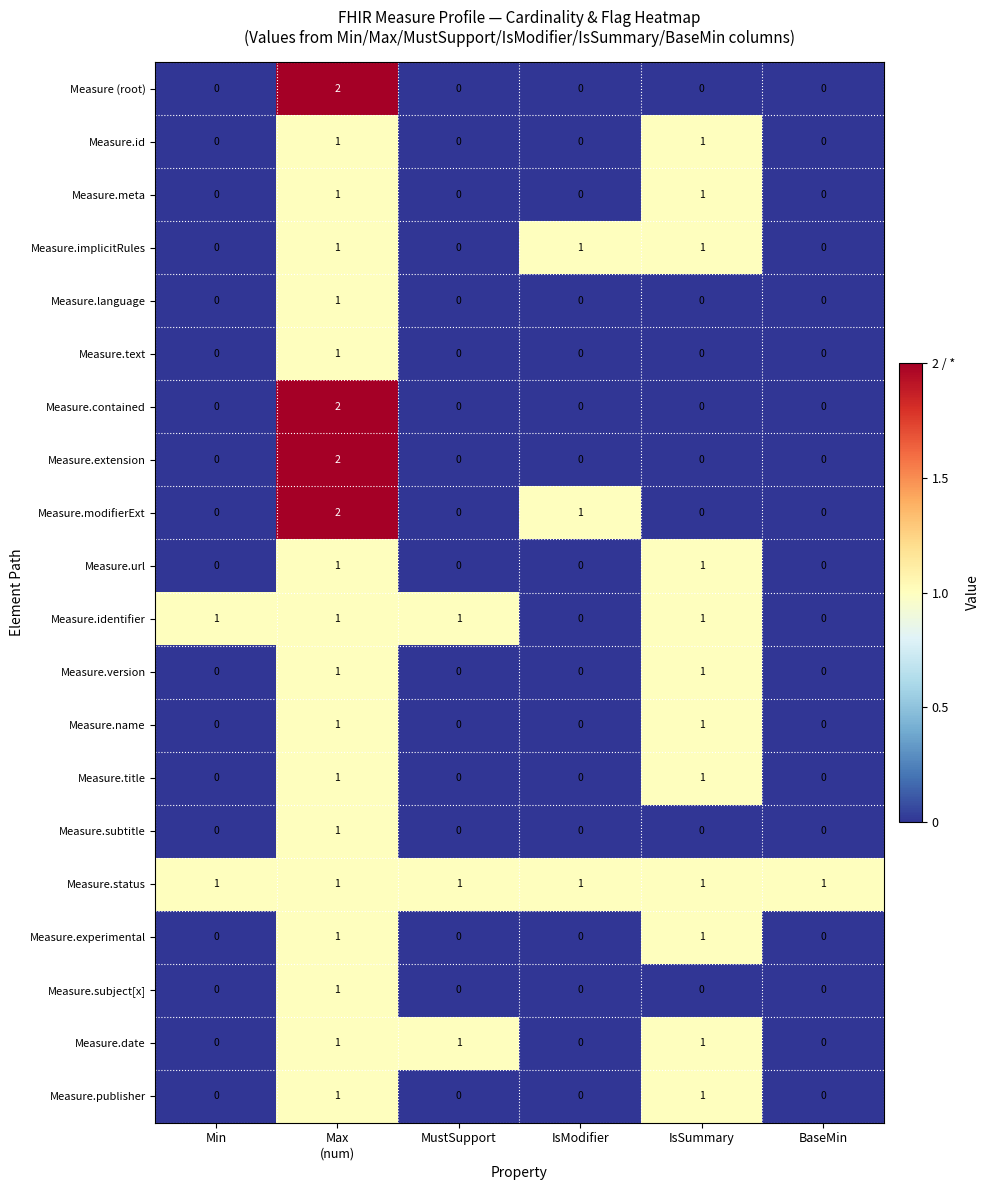

What is the spread (max minus min) of values at IsModifier?

1